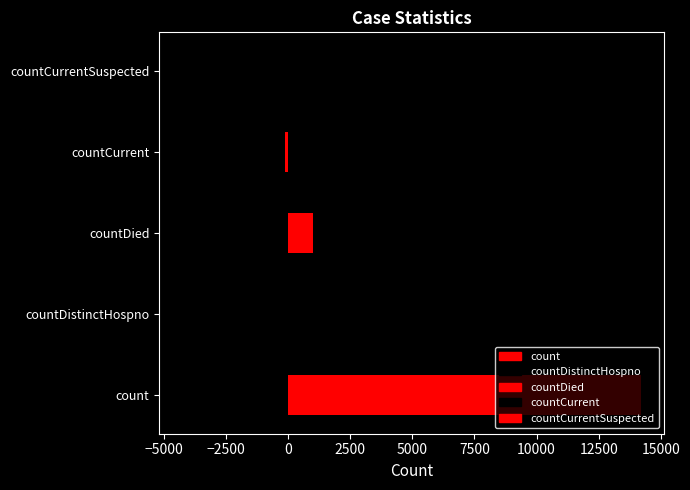

What position from the left is countDistinctHospno?

2